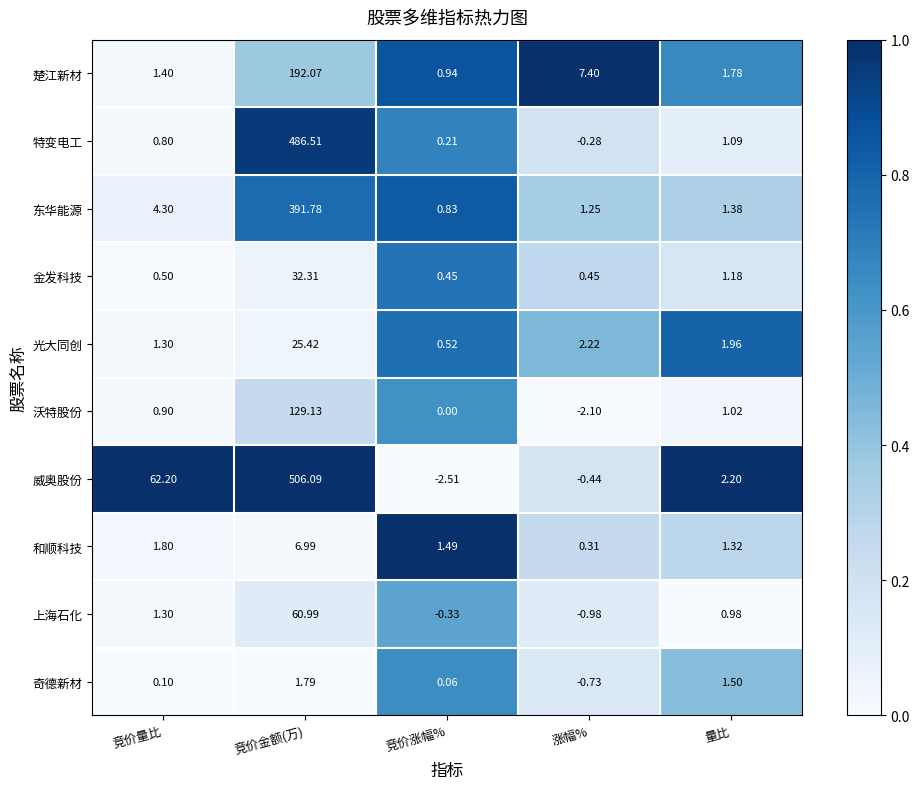

Which series has the largest total across all categories?

威奥股份